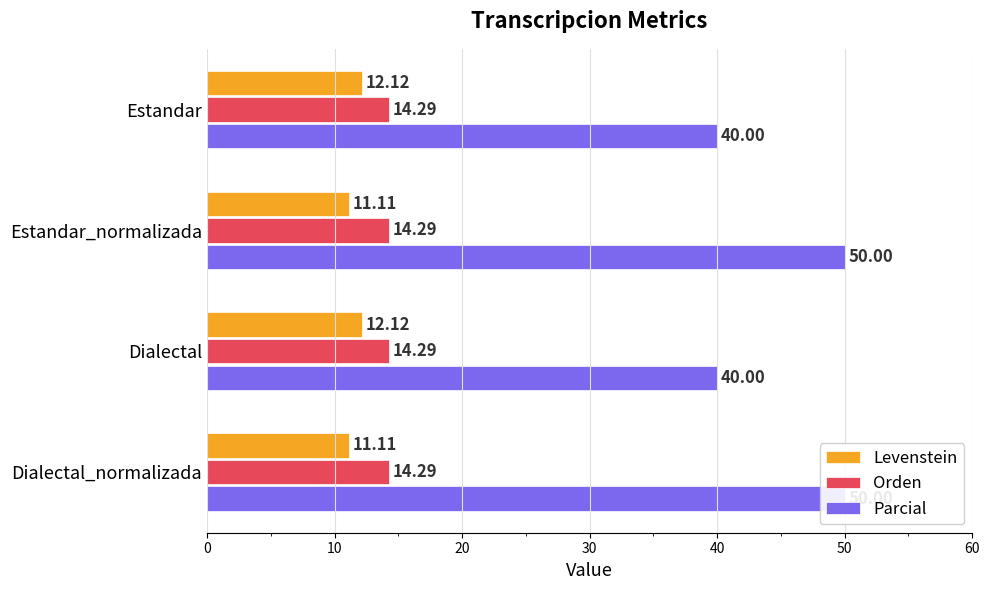

What is the minimum value for Levenstein?

11.1